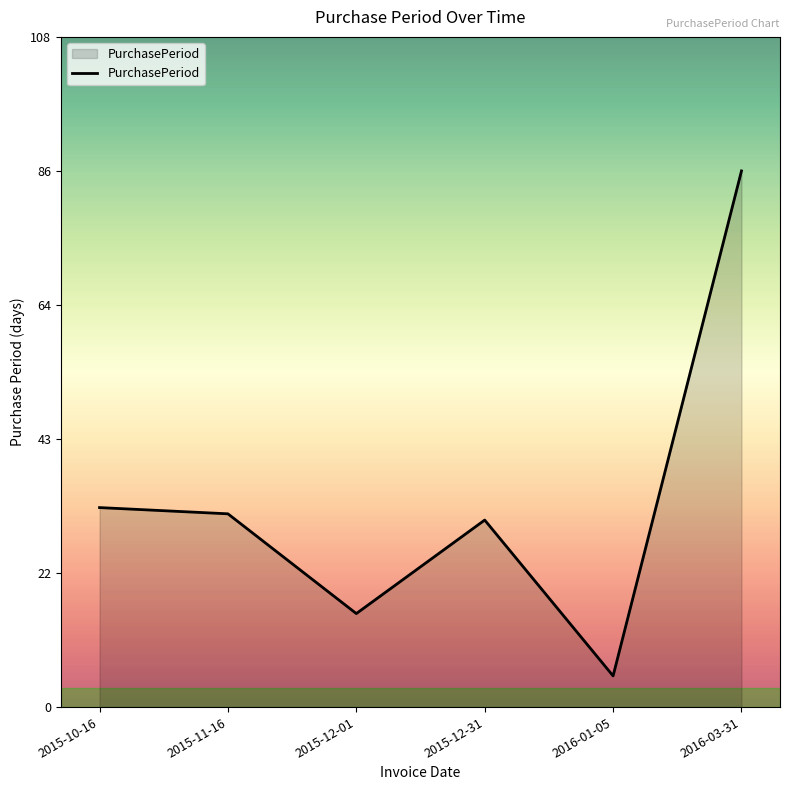

Approximately how many times larger is the value at 2015-12-31 compared to 2015-12-01?

2.0